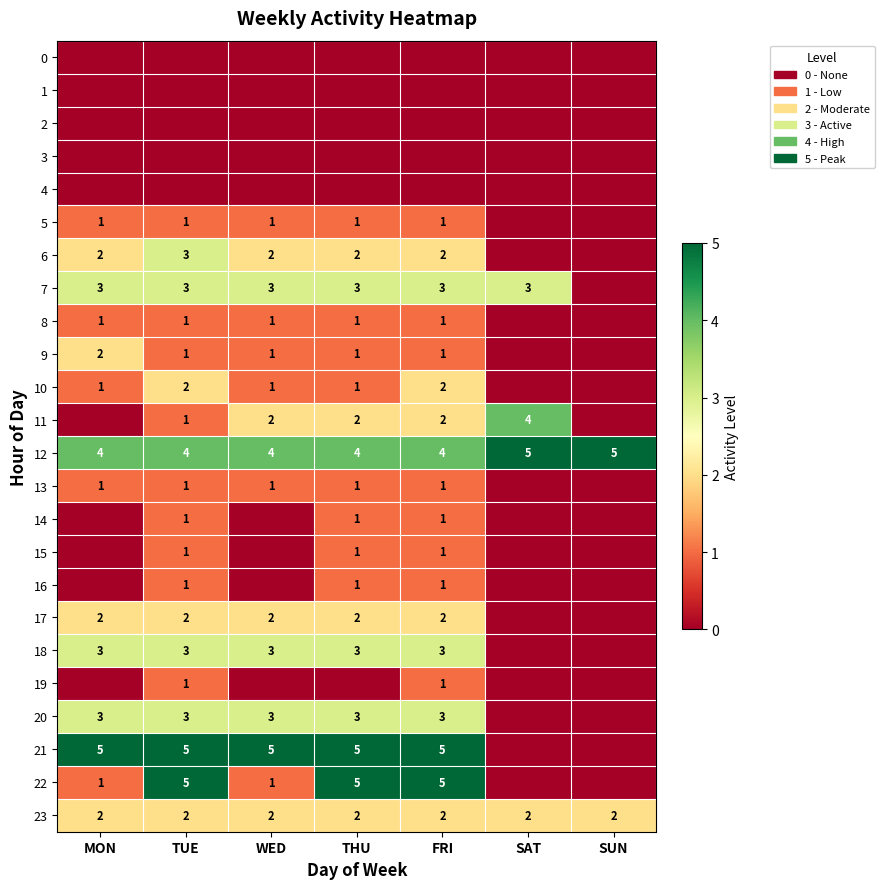

Is the value of 12 at MON greater than the value of 10 at TUE?

Yes